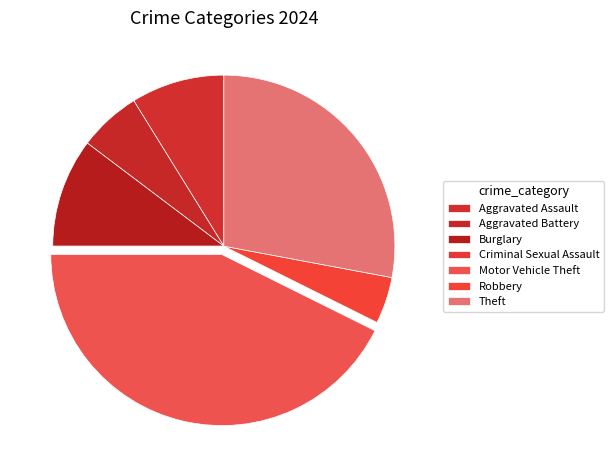

Does Theft represent more than half of the total?

No